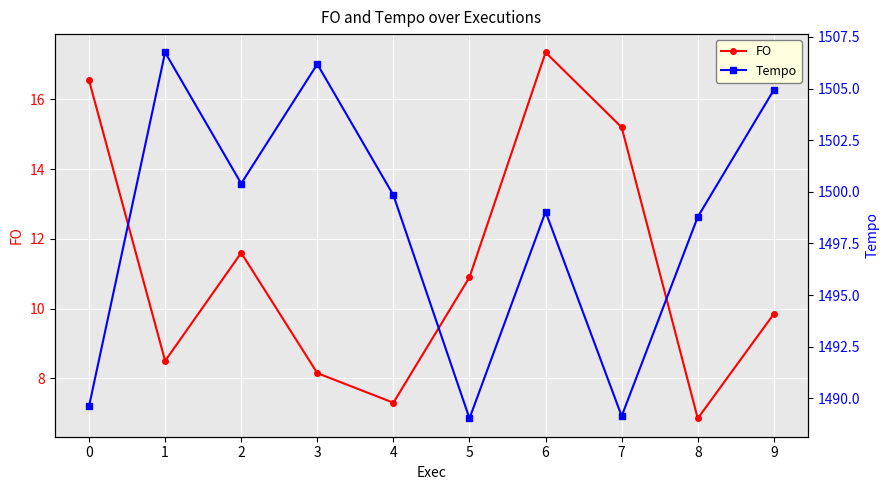

Is the value of Tempo at 3 greater than the value of FO at 7?

Yes